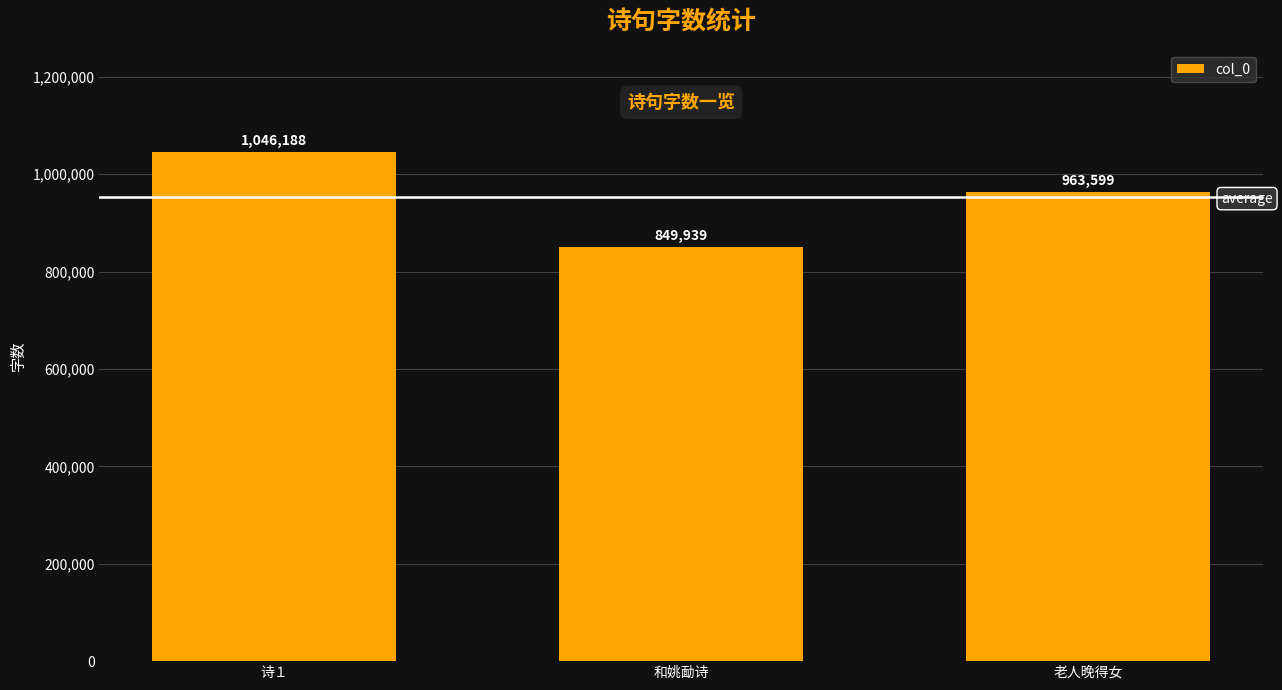

What is the sum of the values at 老人晚得女 and 和姚勔诗?

1813538